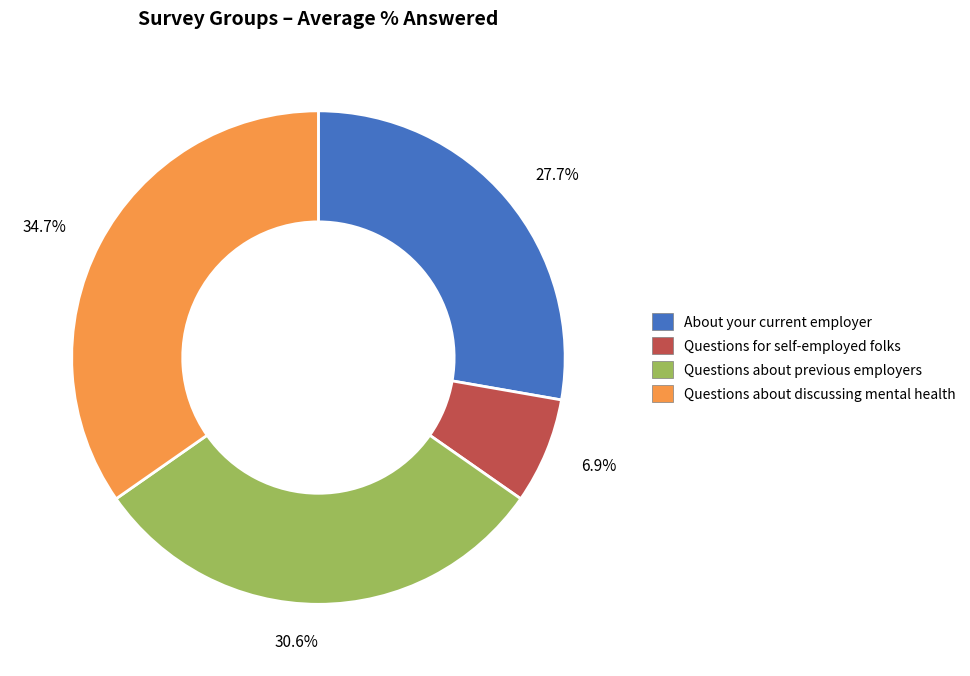

Rank the categories by value from lowest to highest.

Questions for self-employed folks, About your current employer, Questions about previous employers, Questions about discussing mental health